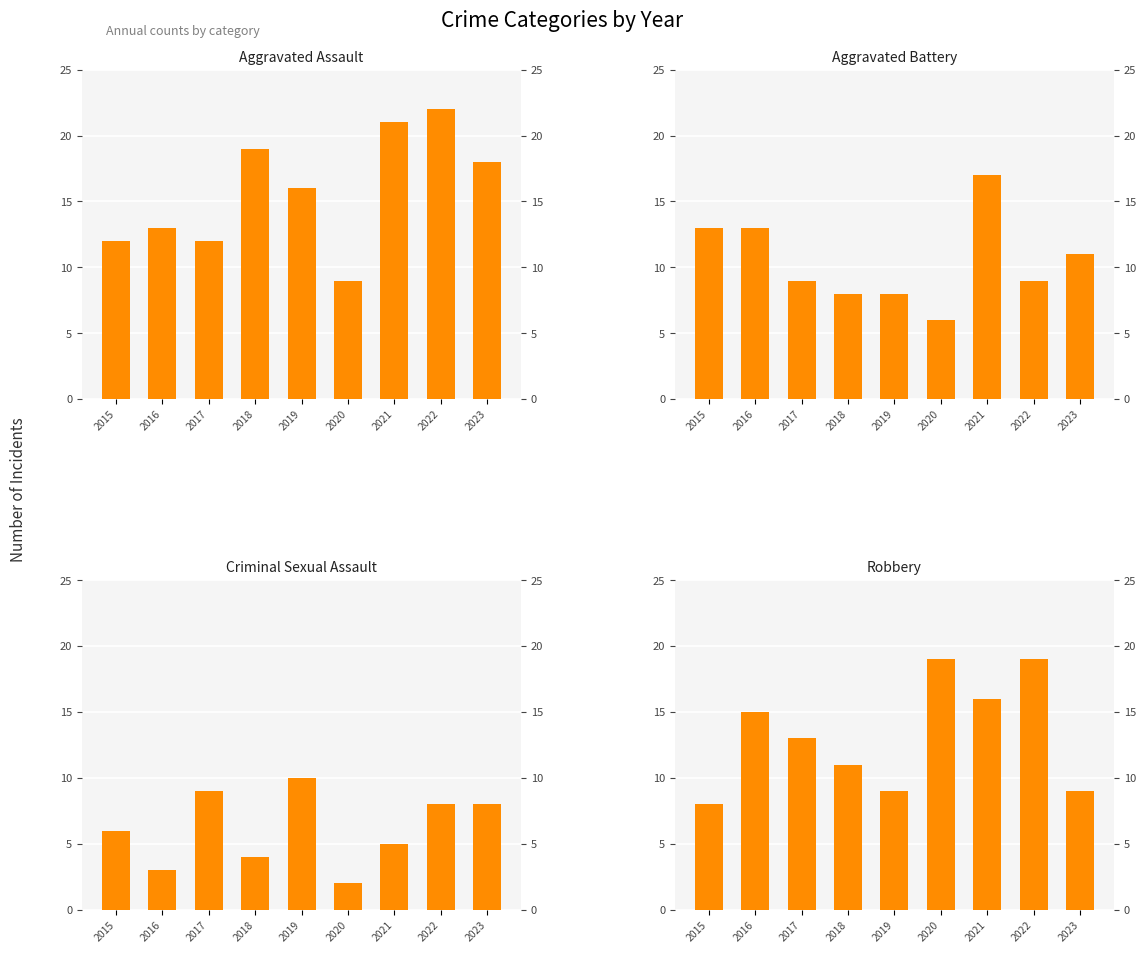

Reading right to left, transcribe all the data shown in this chart.

Aggravated Assault: 18	22	21	9	16	19	12	13	12
Aggravated Battery: 11	9	17	6	8	8	9	13	13
Criminal Sexual Assault: 8	8	5	2	10	4	9	3	6
Robbery: 9	19	16	19	9	11	13	15	8